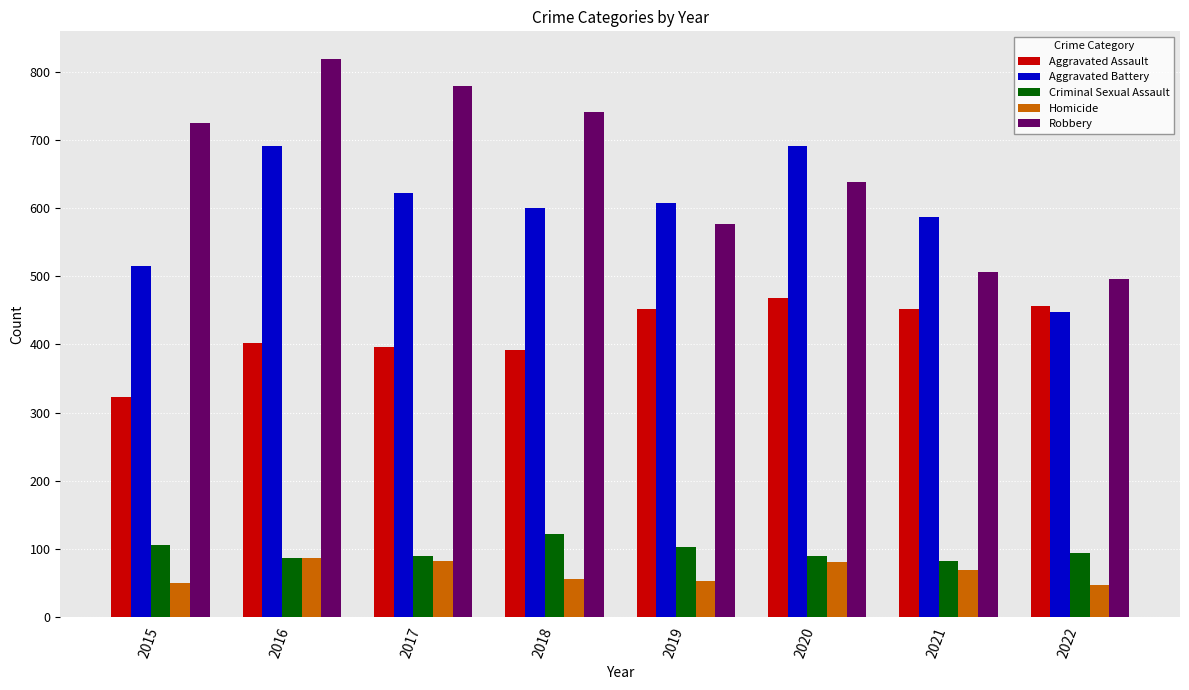

What is the spread (max minus min) of values at 2020?

610